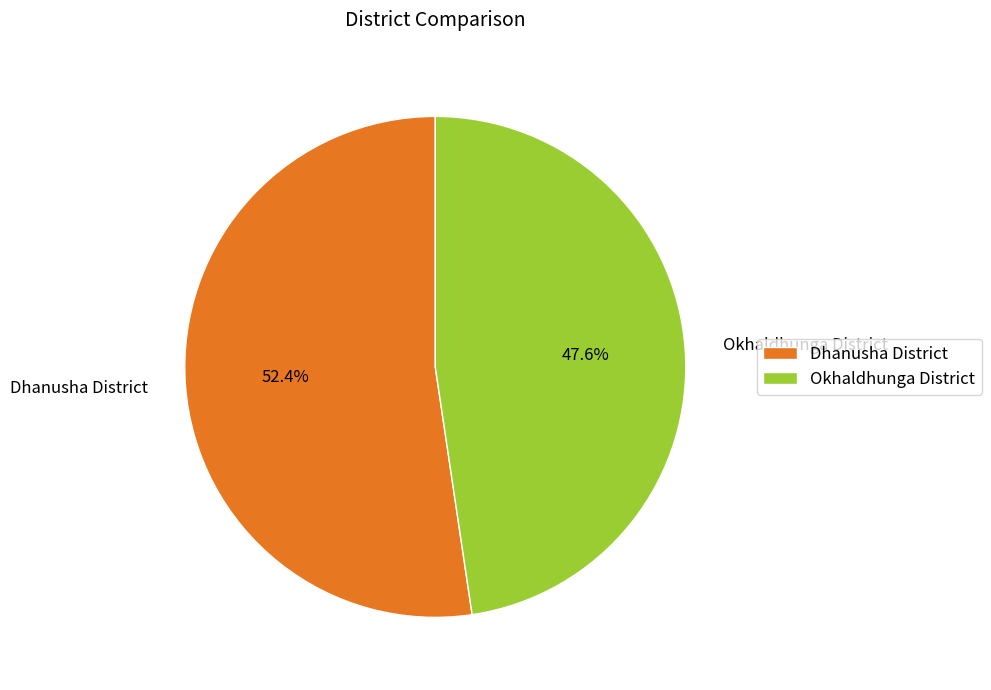

Which slice represents more than half of the pie?

Dhanusha District